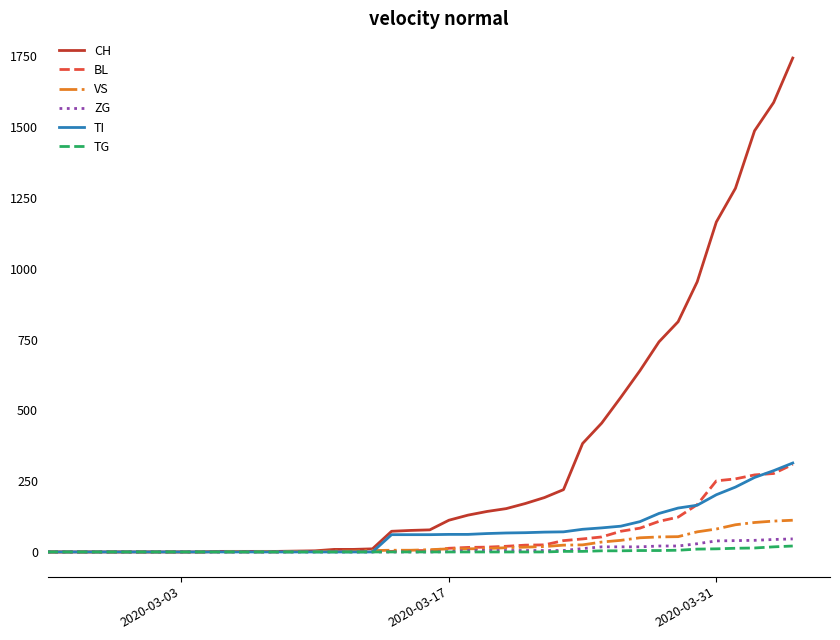

Which series has the largest total across all categories?

CH